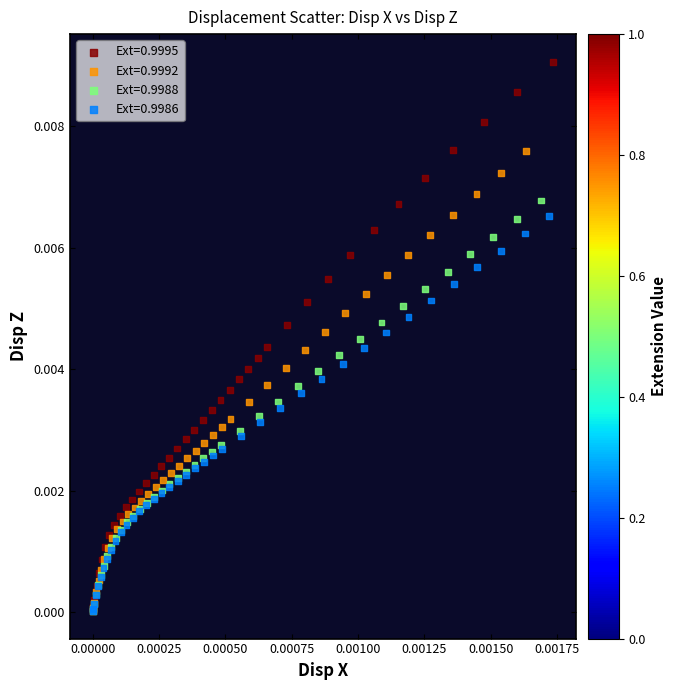

Which series has the widest spread of Y values?

Ext=0.9995